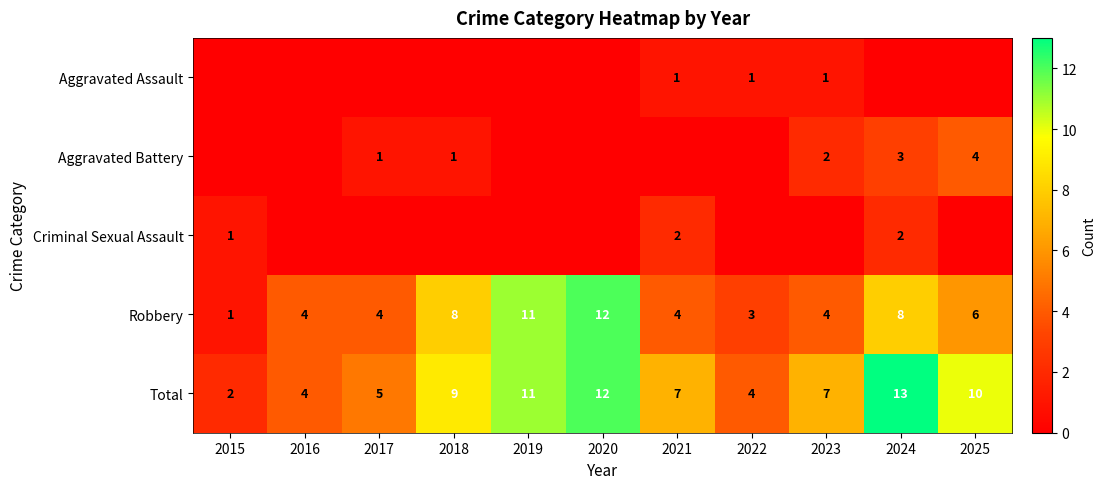

How many data points in Total are less than 7?

4